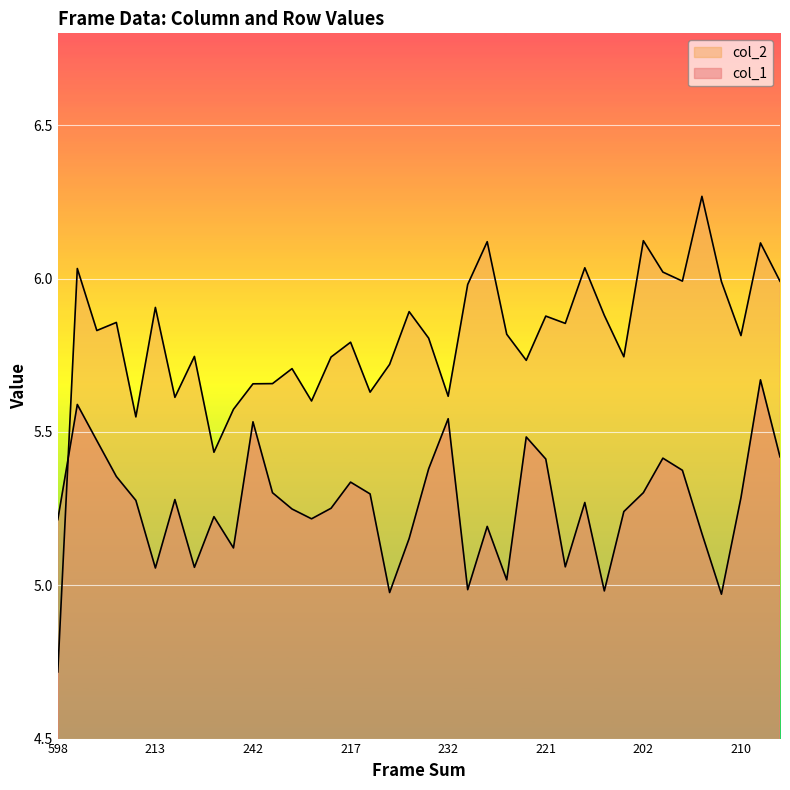

How many lines are shown in the chart?

2